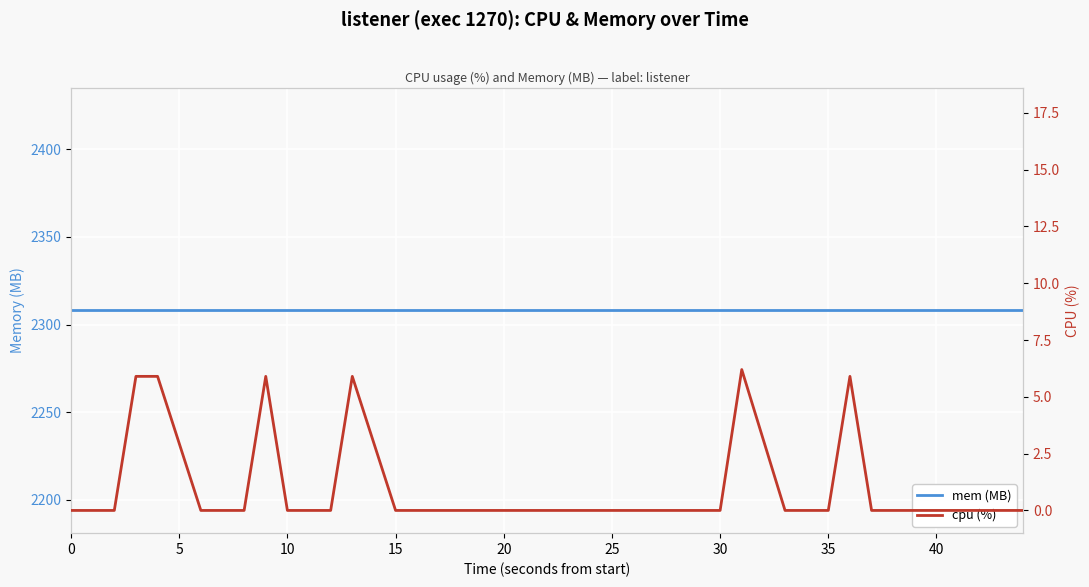

What is the average value of the cpu (%) series?

0.9